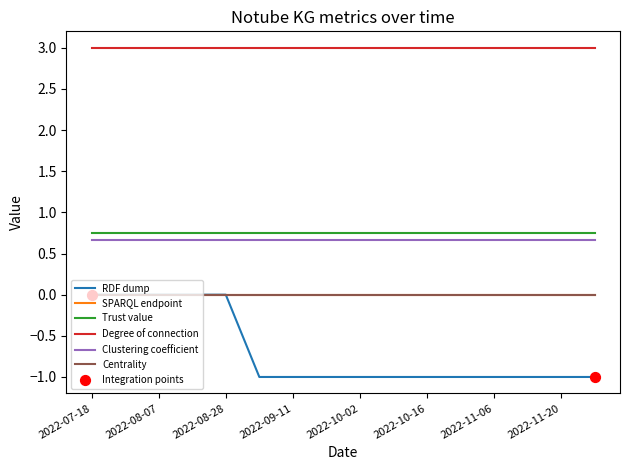

Which series has the largest total across all categories?

Degree of connection